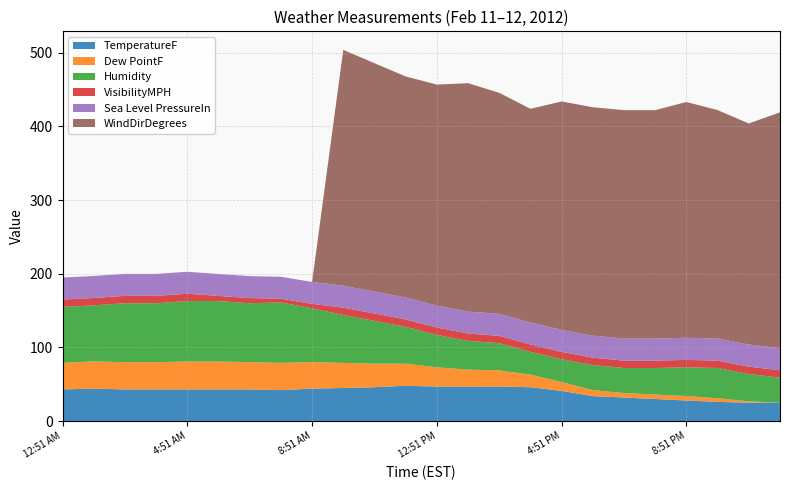

Reading left to right, list all the values displayed in this chart.

TemperatureF: 12:51 AM=43.0	1:51 AM=44.1	2:51 AM=43.0	3:51 AM=43.0	4:51 AM=43.0	5:51 AM=43.0	6:51 AM=43.0	7:51 AM=42.1	8:51 AM=44.1	9:51 AM=45.0	10:51 AM=46.0	11:51 AM=48.0	12:51 PM=46.9	1:51 PM=46.9	2:51 PM=46.9	3:51 PM=46.0	4:51 PM=41.0	5:51 PM=34.0	6:51 PM=32.0	7:51 PM=30.0	8:51 PM=28.0	9:51 PM=26.1	10:51 PM=25.0	11:51 PM=25.0
Dew PointF: 12:51 AM=36.0	1:51 AM=37.0	2:51 AM=37.0	3:51 AM=37.0	4:51 AM=37.9	5:51 AM=37.9	6:51 AM=37.0	7:51 AM=37.0	8:51 AM=36.0	9:51 AM=34.0	10:51 AM=32.0	11:51 AM=30.0	12:51 PM=26.1	1:51 PM=23.0	2:51 PM=21.9	3:51 PM=17.1	4:51 PM=12.0	5:51 PM=8.1	6:51 PM=6.1	7:51 PM=6.1	8:51 PM=6.1	9:51 PM=5.0	10:51 PM=1.9	11:51 PM=-0.0
Humidity: 12:51 AM=76.0	1:51 AM=76.0	2:51 AM=80.0	3:51 AM=80.0	4:51 AM=82.0	5:51 AM=82.0	6:51 AM=80.0	7:51 AM=82.0	8:51 AM=73.0	9:51 AM=65.0	10:51 AM=58.0	11:51 AM=50.0	12:51 PM=44.0	1:51 PM=39.0	2:51 PM=37.0	3:51 PM=31.0	4:51 PM=31.0	5:51 PM=34.0	6:51 PM=34.0	7:51 PM=36.0	8:51 PM=39.0	9:51 PM=41.0	10:51 PM=37.0	11:51 PM=34.0
VisibilityMPH: 12:51 AM=10.0	1:51 AM=10.0	2:51 AM=10.0	3:51 AM=10.0	4:51 AM=10.0	5:51 AM=7.0	6:51 AM=7.0	7:51 AM=5.0	8:51 AM=6.0	9:51 AM=10.0	10:51 AM=10.0	11:51 AM=10.0	12:51 PM=10.0	1:51 PM=10.0	2:51 PM=10.0	3:51 PM=10.0	4:51 PM=10.0	5:51 PM=10.0	6:51 PM=10.0	7:51 PM=10.0	8:51 PM=10.0	9:51 PM=10.0	10:51 PM=10.0	11:51 PM=10.0
Sea Level PressureIn: 12:51 AM=29.9	1:51 AM=29.8	2:51 AM=29.8	3:51 AM=29.8	4:51 AM=29.8	5:51 AM=29.8	6:51 AM=29.8	7:51 AM=29.8	8:51 AM=29.8	9:51 AM=29.8	10:51 AM=29.8	11:51 AM=29.8	12:51 PM=29.7	1:51 PM=29.7	2:51 PM=29.7	3:51 PM=29.8	4:51 PM=29.8	5:51 PM=29.9	6:51 PM=29.9	7:51 PM=29.9	8:51 PM=30.0	9:51 PM=30.0	10:51 PM=30.0	11:51 PM=30.0
WindDirDegrees: 12:51 AM=0.0	1:51 AM=0.0	2:51 AM=0.0	3:51 AM=0.0	4:51 AM=0.0	5:51 AM=0.0	6:51 AM=0.0	7:51 AM=0.0	8:51 AM=0.0	9:51 AM=320.0	10:51 AM=310.0	11:51 AM=300.0	12:51 PM=300.0	1:51 PM=310.0	2:51 PM=300.0	3:51 PM=290.0	4:51 PM=310.0	5:51 PM=310.0	6:51 PM=310.0	7:51 PM=310.0	8:51 PM=320.0	9:51 PM=310.0	10:51 PM=300.0	11:51 PM=320.0